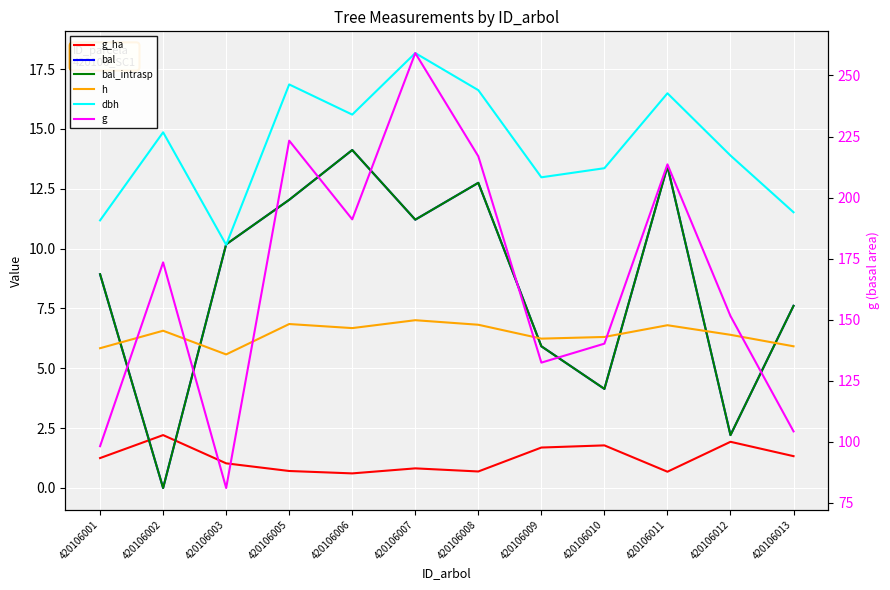

Does the chart display data point markers on the line(s)?

No